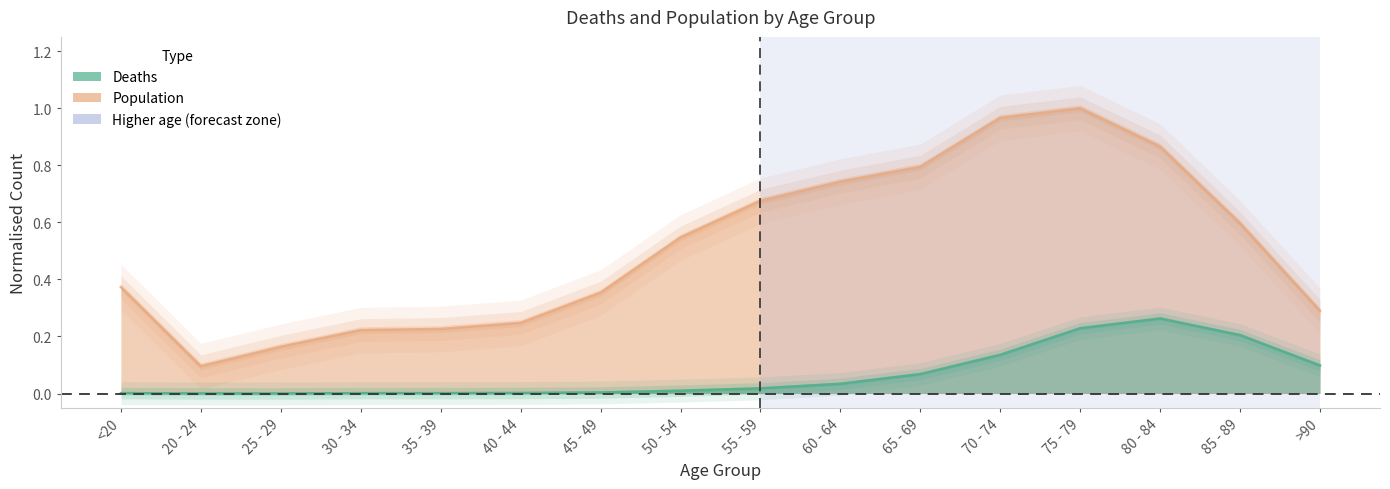

True or false: Population and Deaths intersect in this chart.

False